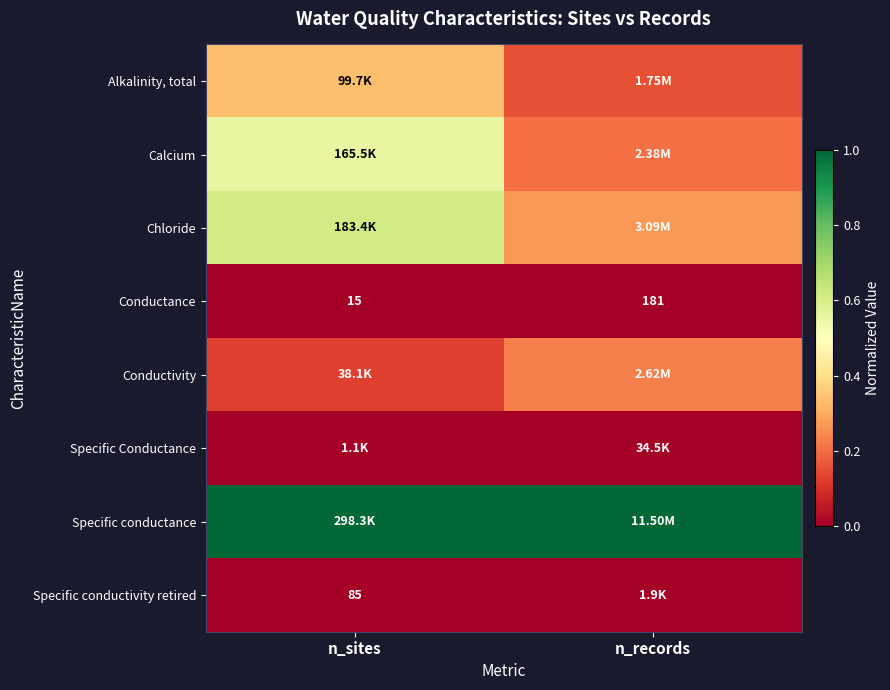

How many distinct data groups are displayed?

8